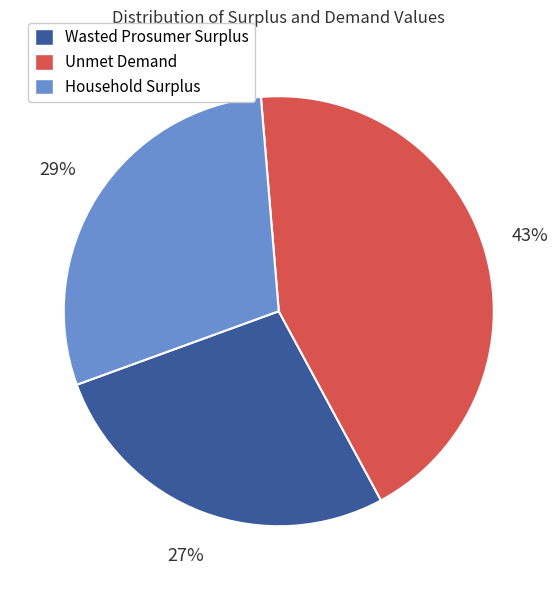

True or false: Unmet Demand accounts for 43% of the total.

True